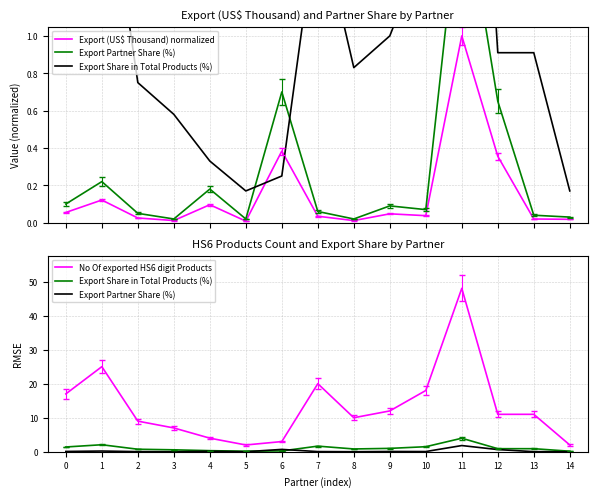

Which series has the largest range (max minus min)?

No Of exported HS6 digit Products